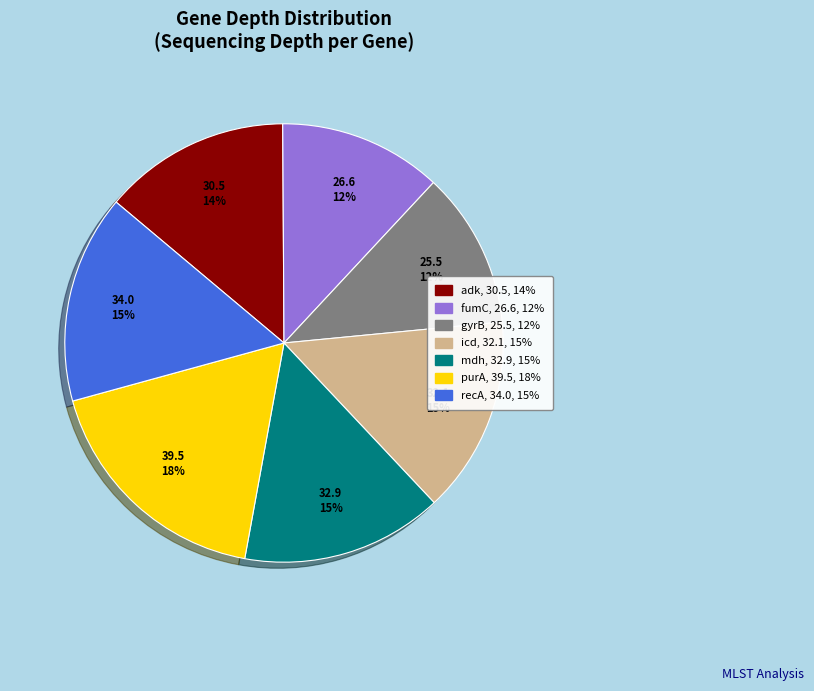

To the nearest percent, what is the average slice percentage?

14%